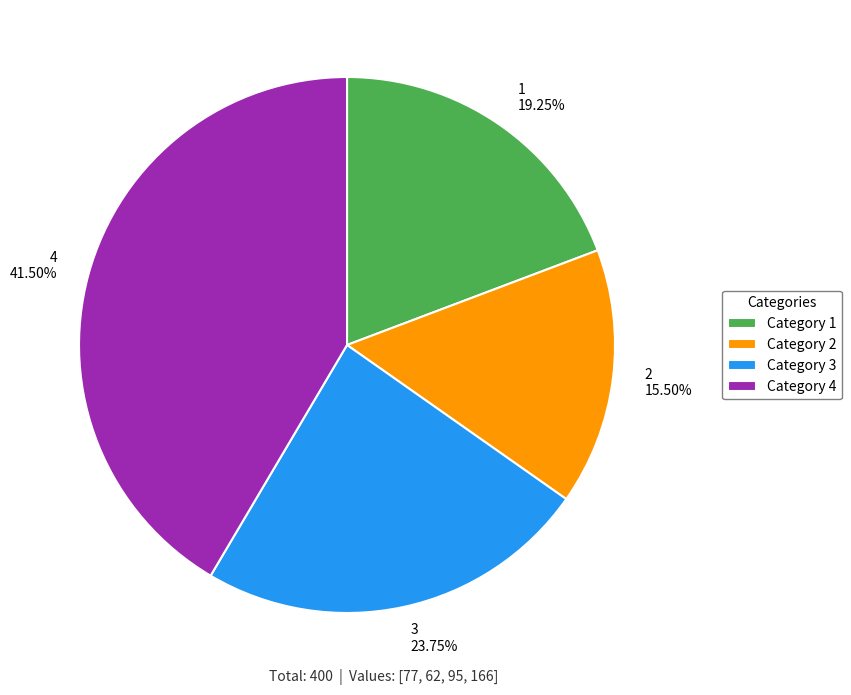

Is the sum of 1 and 3 greater than half?

No